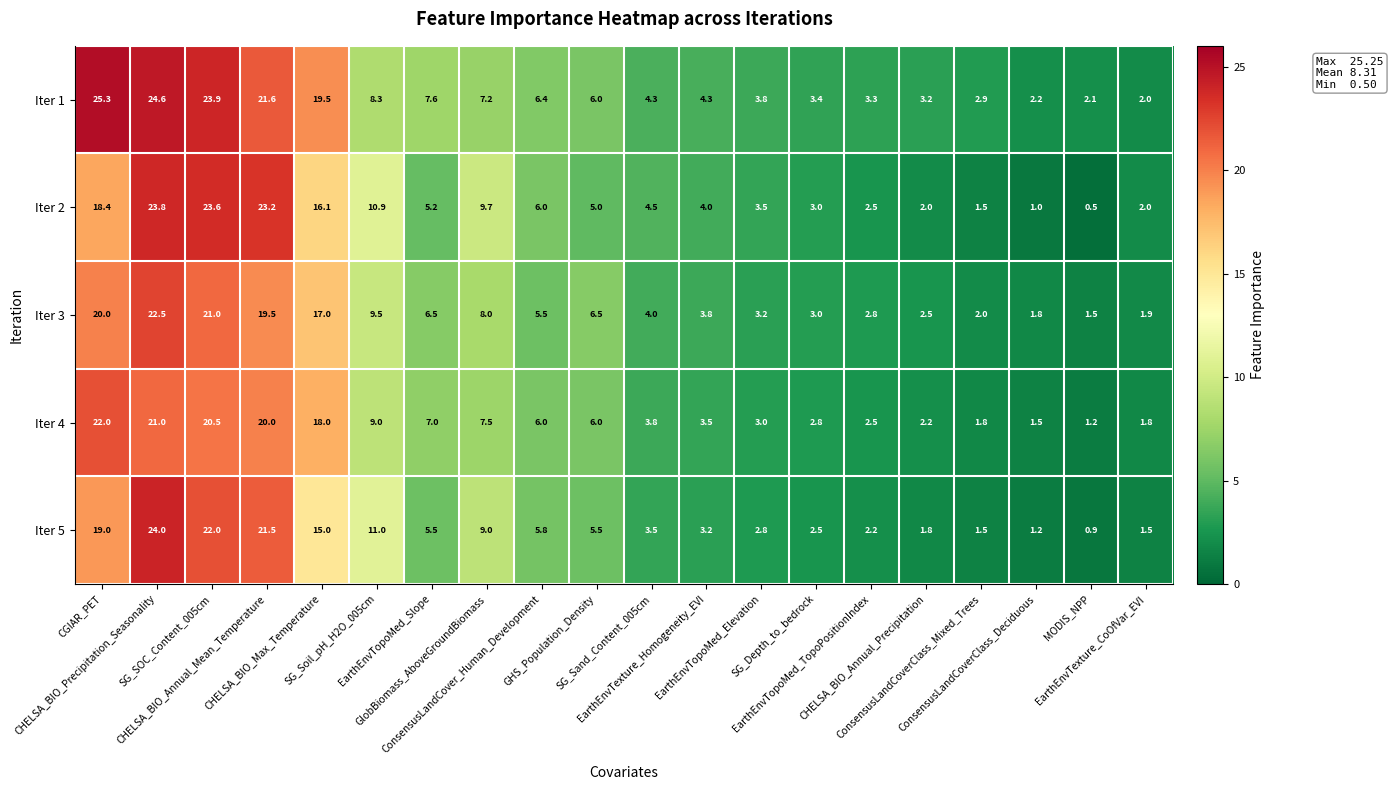

What is the total value across all series at CHELSA_BIO_Annual_Mean_Temperature?

105.8